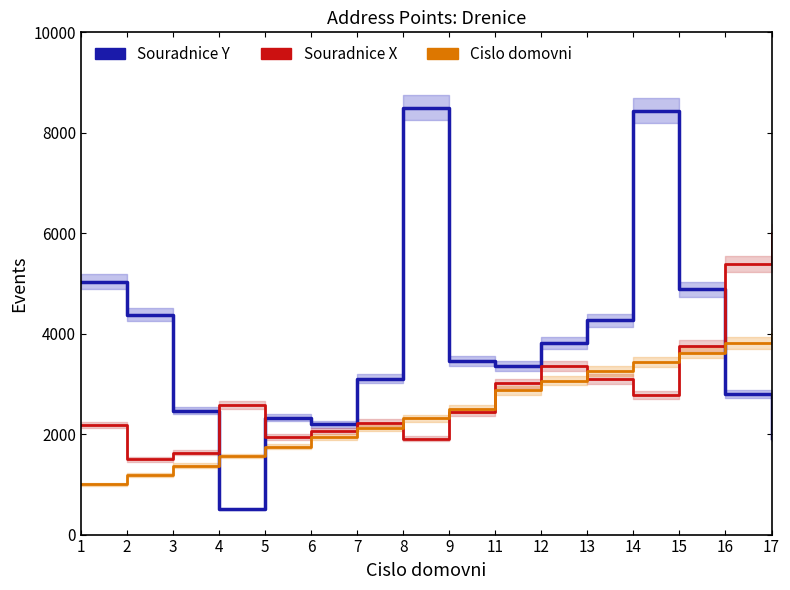

Between 7 and 13, which is larger?

13